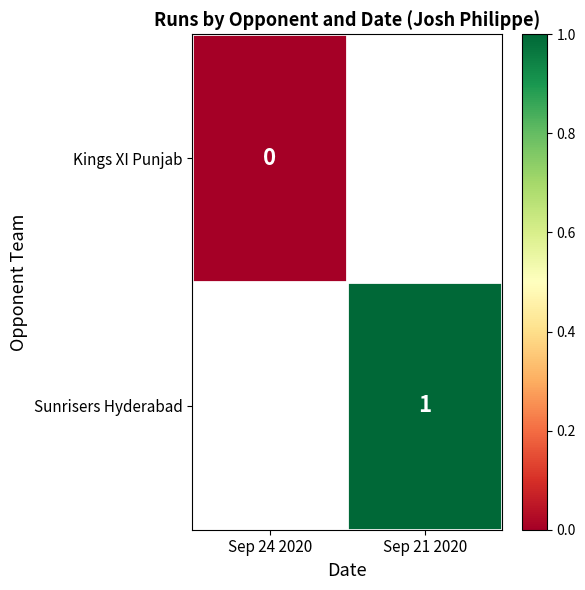

True or false: Sunrisers Hyderabad has a value of 1 at Sep 21 2020.

True